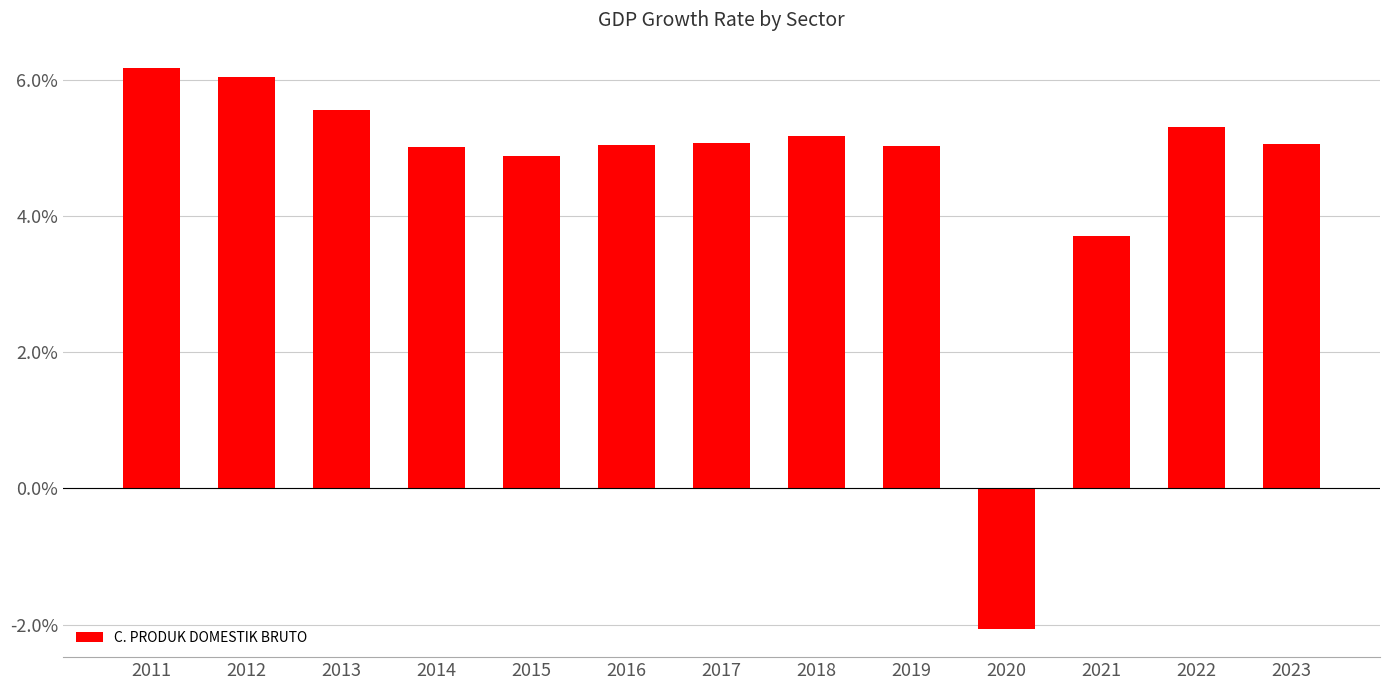

Between 2021 and 2022, which is larger?

2022